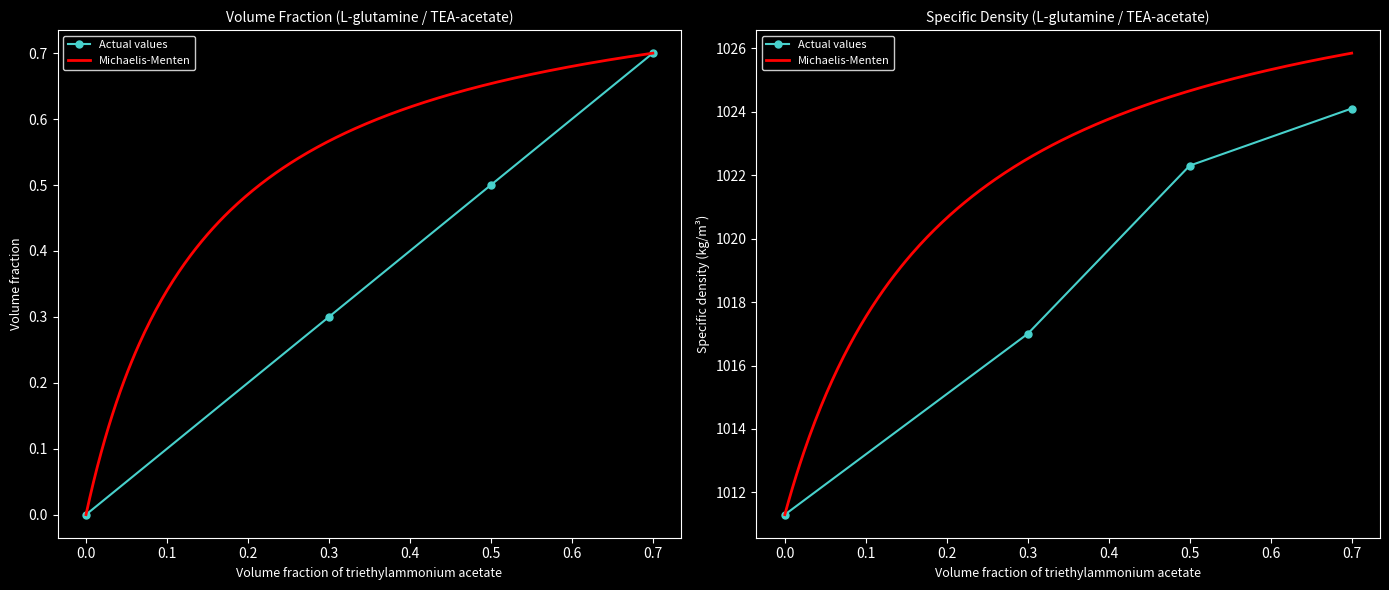

At how many categories does at least one series exceed 588?

4